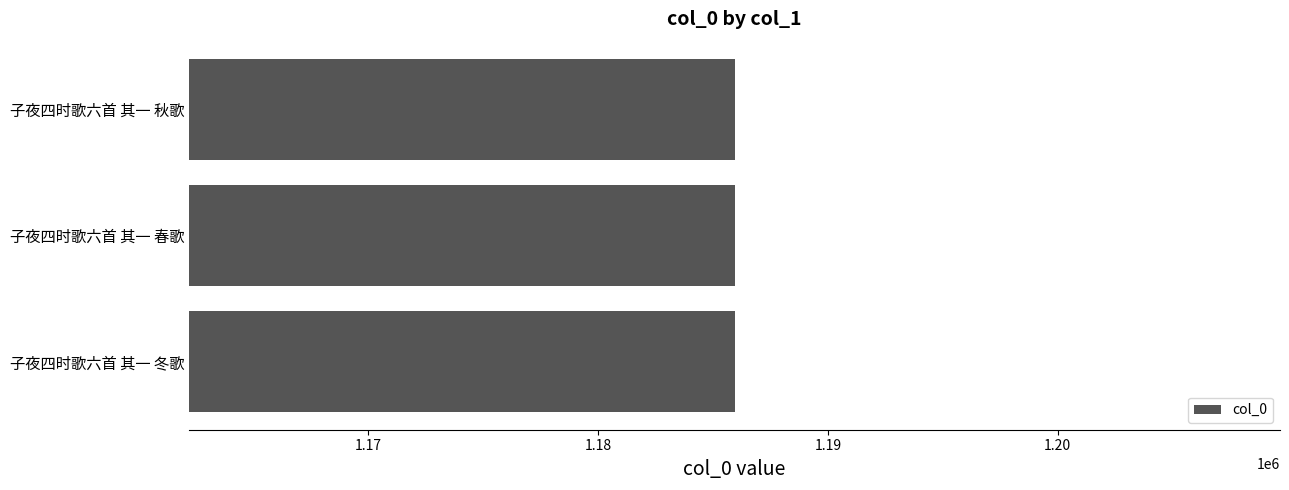

Is it true that the value at 子夜四时歌六首 其一 春歌 is 1185947?

True